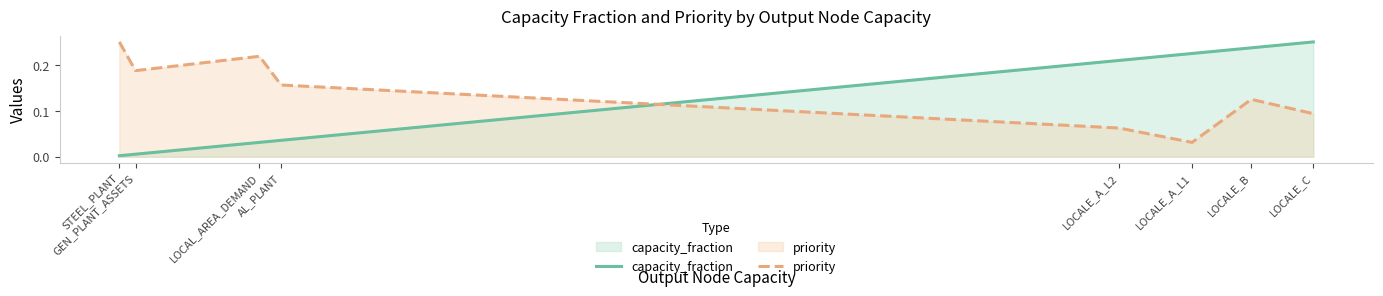

Where do capacity_fraction and priority first cross each other?

AL_PLANT and LOCALE_A_L2